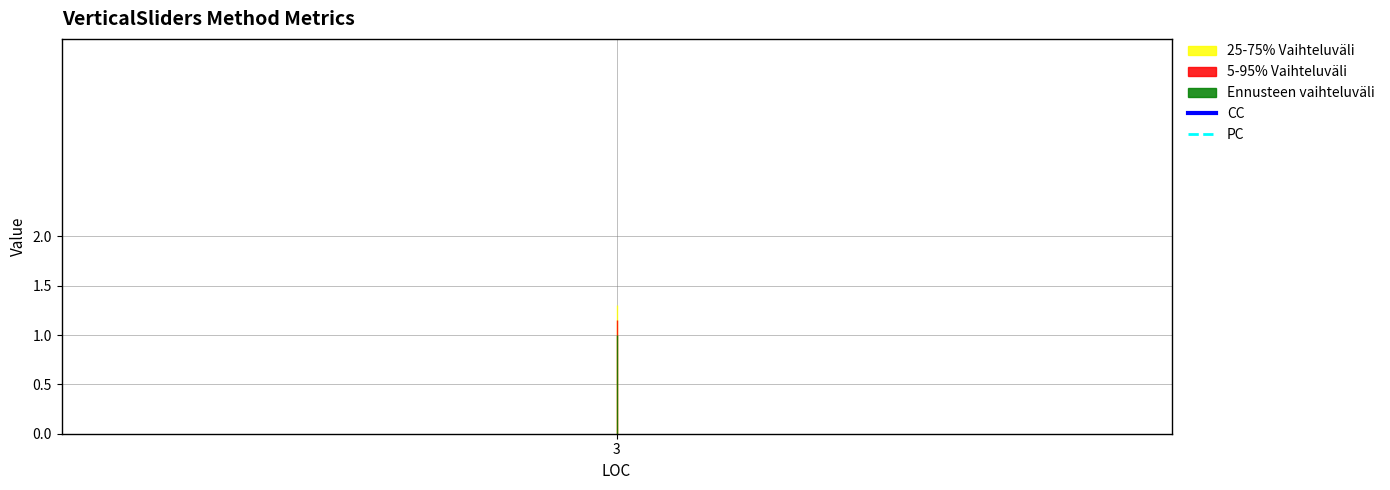

Is the value of PC at 3 greater than the value of CC at 3?

No